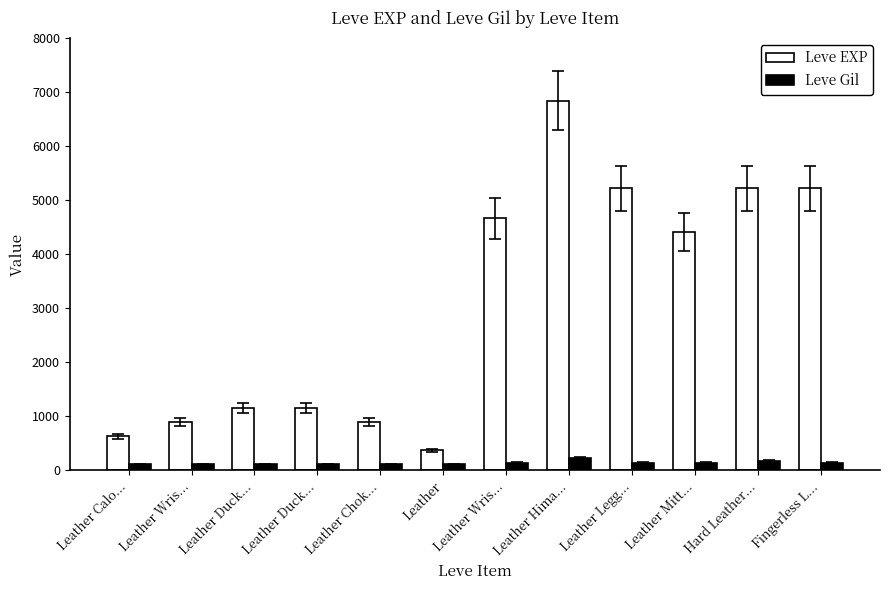

How many categories are shown in the chart?

12